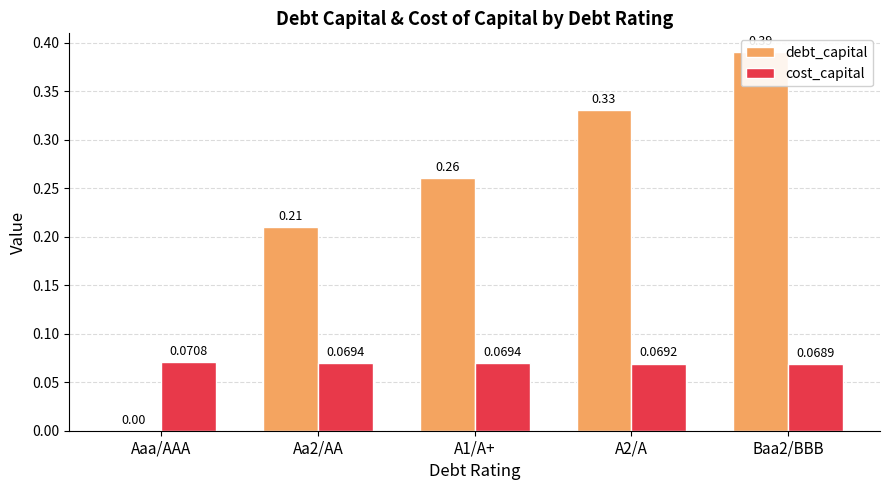

At which label does cost_capital reach its minimum?

Baa2/BBB